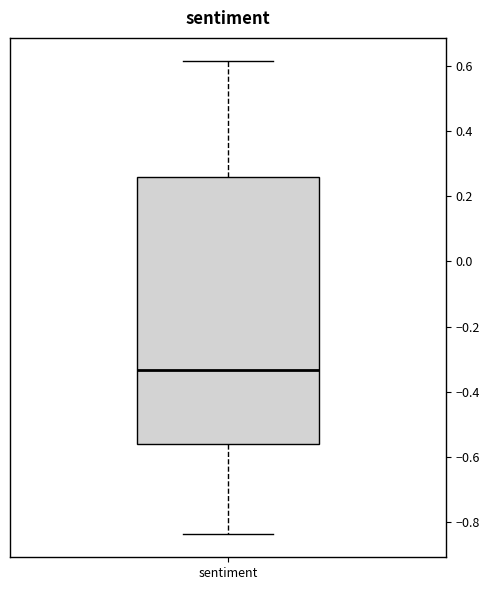

Transcribe this box plot: give where the median line is, the range the box spans, and where the two whiskers end, as read against the y-axis. The values are not printed on the chart, so give them approximately, as read against the axis.

median -0.34, box -0.56 to 0.26, whiskers -0.84 to 0.62